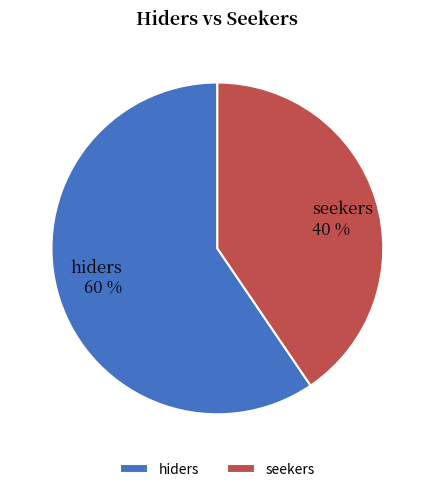

How many segments does this pie chart have?

2